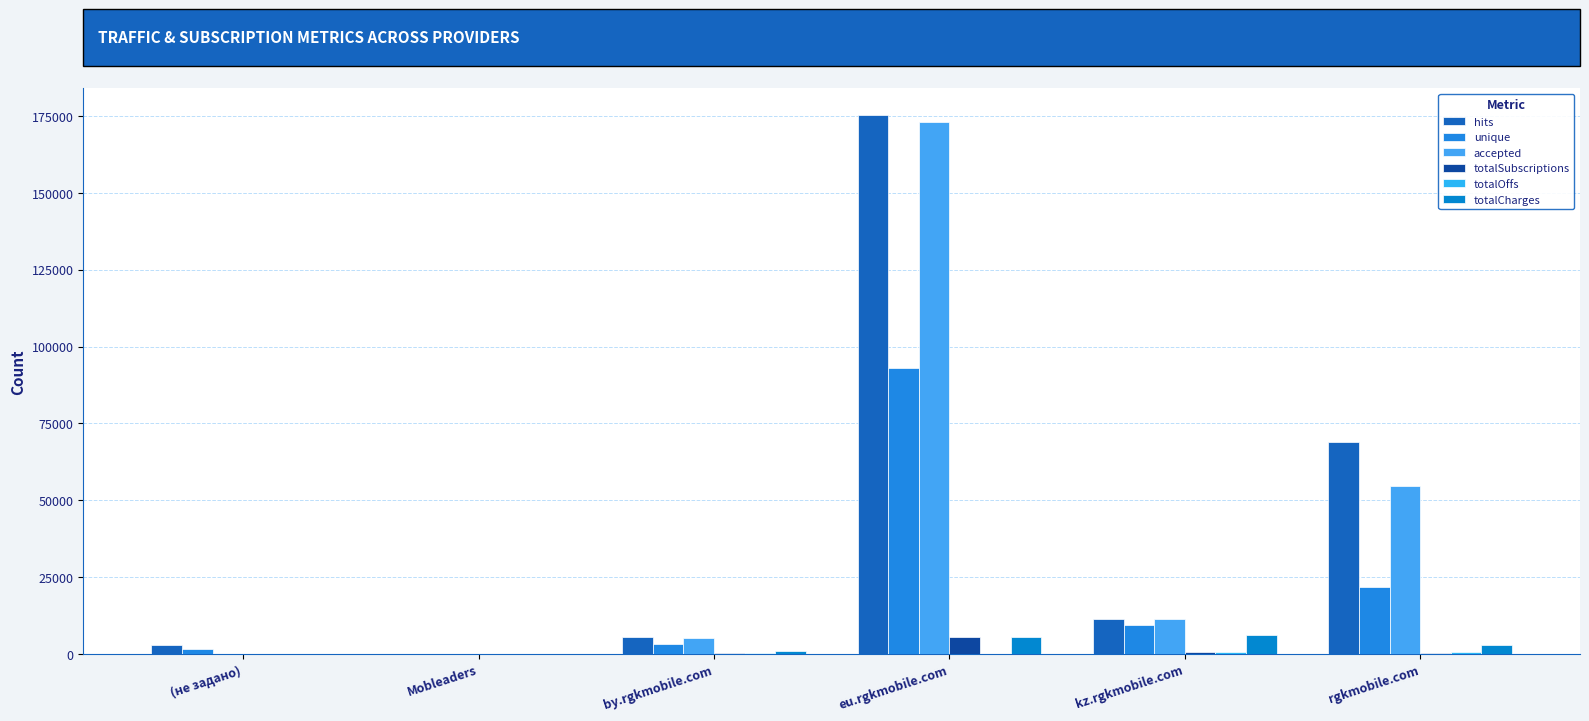

What is the total value across all series at (не задано)?

4531